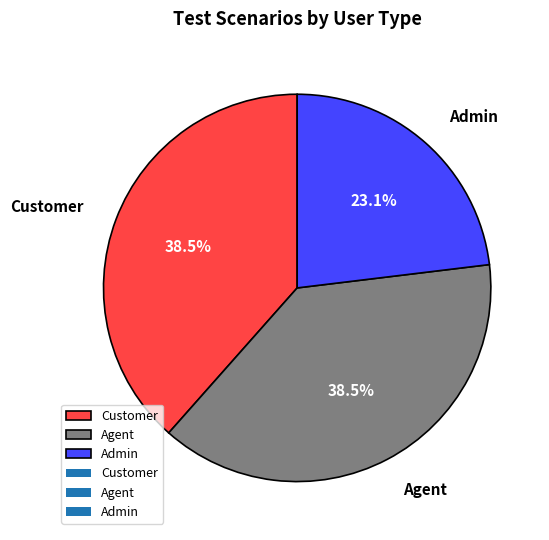

What is the total percentage of Agent and Admin?

61.5%